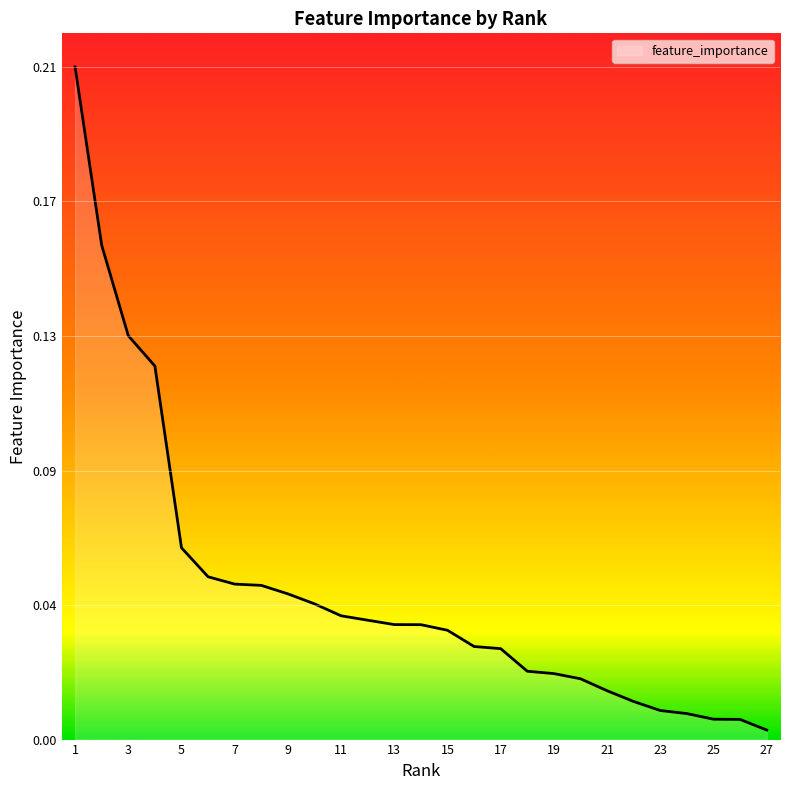

Is this an area chart (filled region under the line)?

Yes